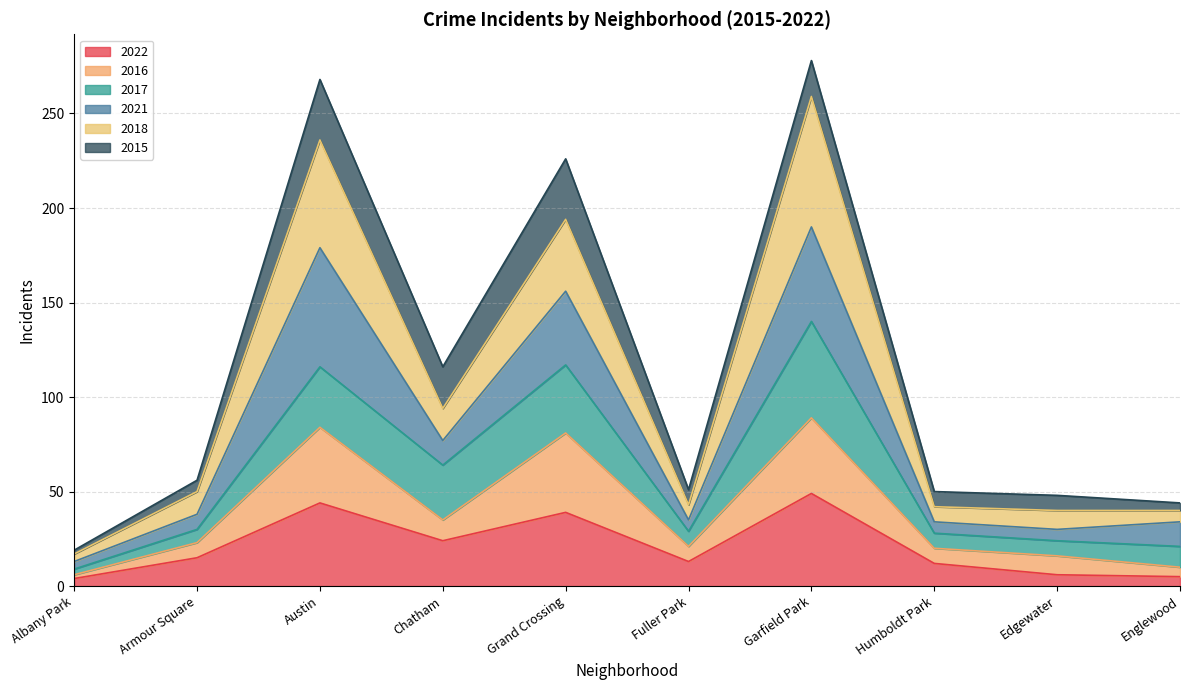

Where is 2022 nearest to the value 26?

Chatham